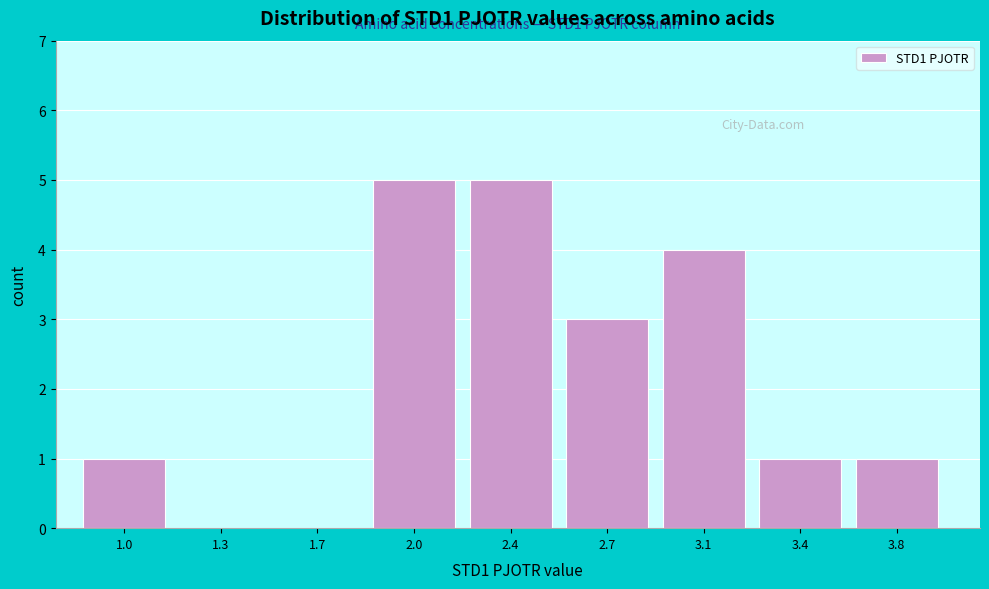

Reading left to right, extract all data points from this chart.

1.0=1	1.3=0	1.7=0	2.0=5	2.4=5	2.7=3	3.1=4	3.4=1	3.8=1